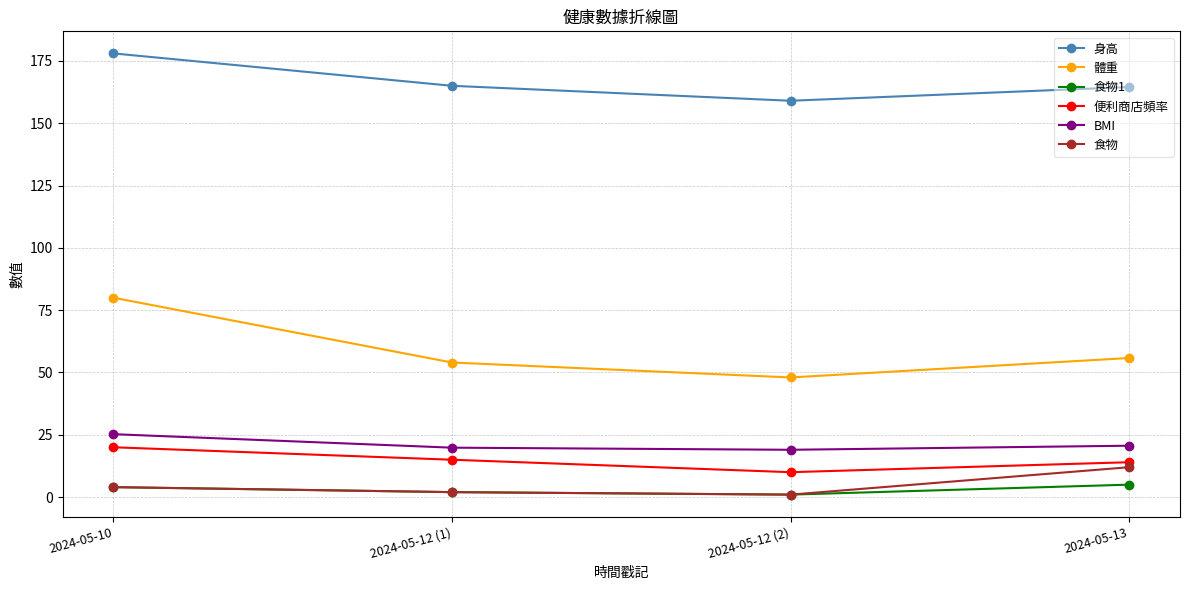

True or false: 體重 and 食物1 cross at least once.

False